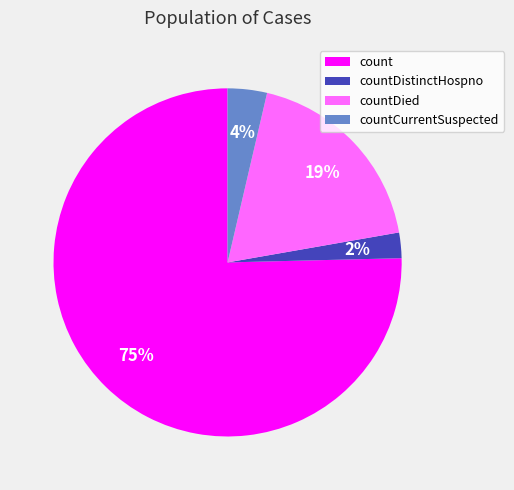

Is there any slice that represents more than half of the pie?

Yes